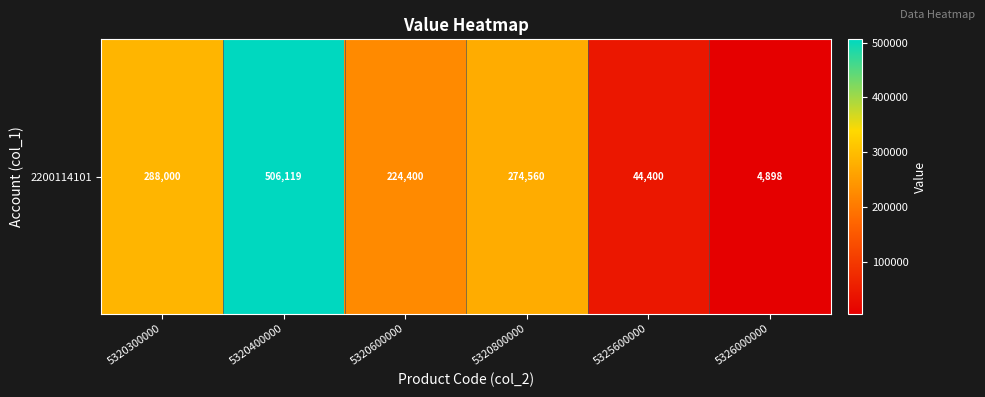

Reading left to right, transcribe all the data shown in this chart.

5320300000=288000	5320400000=506119	5320600000=224400	5320800000=274560	5325600000=44400	5326000000=4898